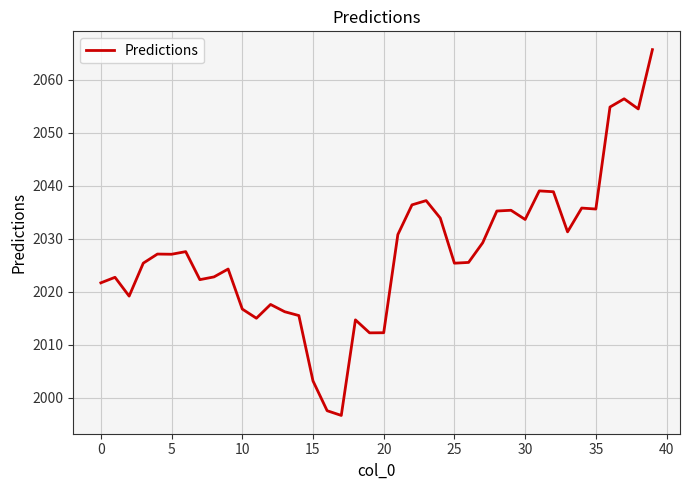

What is the maximum value shown in the chart?

2065.7